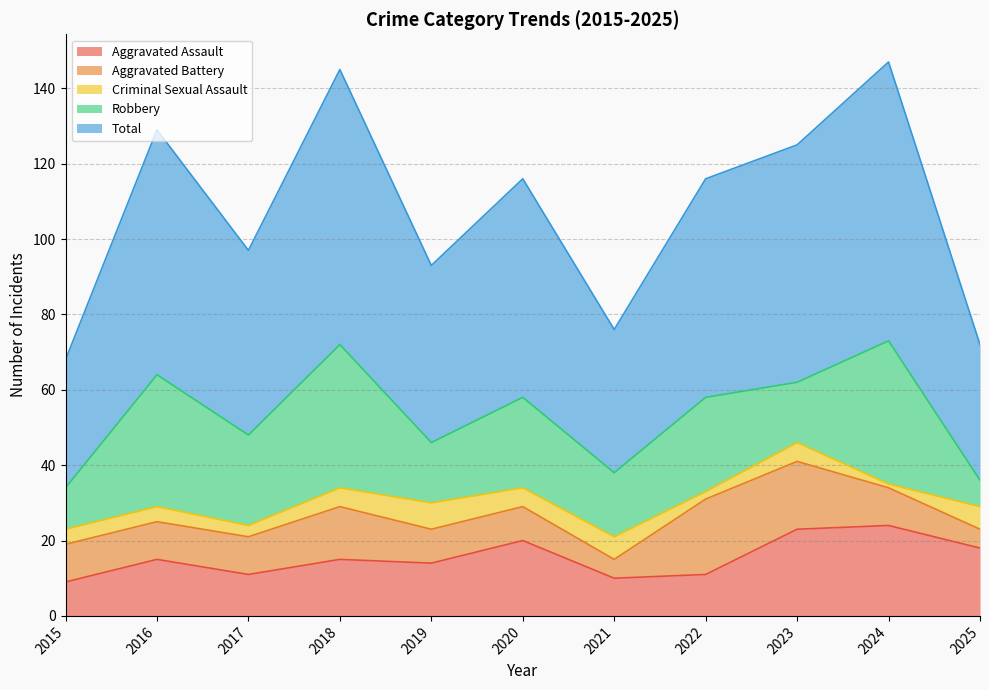

What is the value of the Aggravated Assault point at the 9th from the left?

23